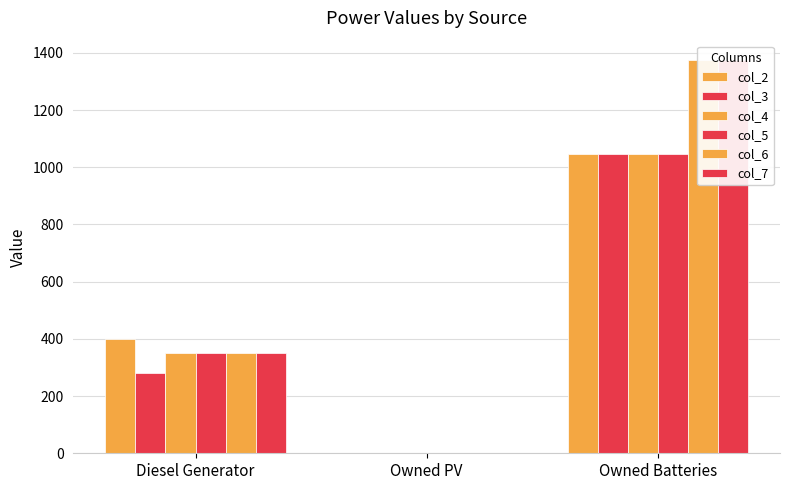

List the labels in order of col_5 value, smallest first.

Owned PV, Diesel Generator, Owned Batteries